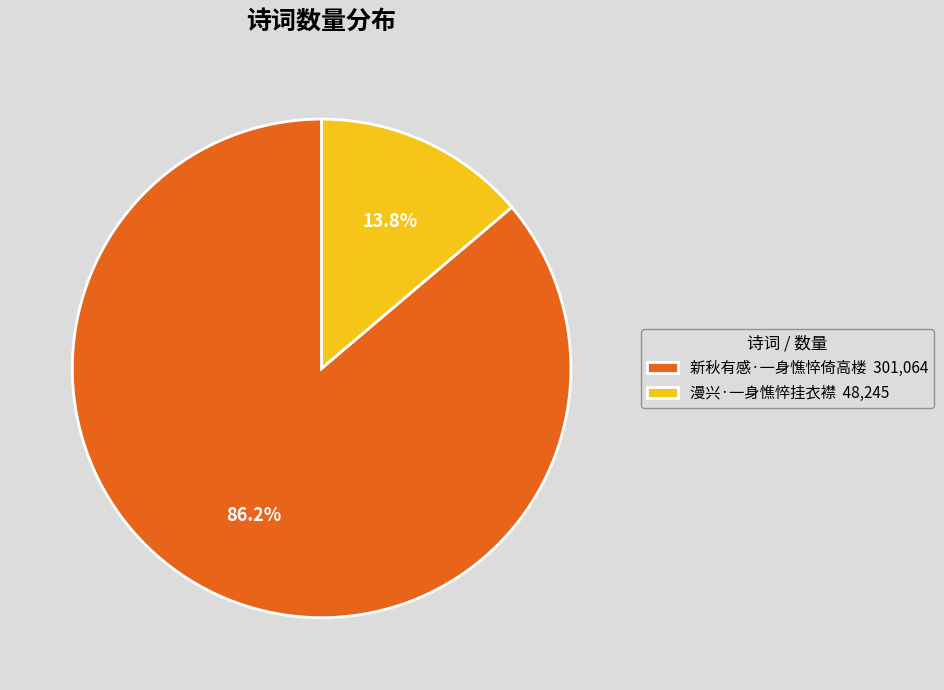

Rank the categories by value from highest to lowest.

新秋有感·一身憔悴倚高楼, 漫兴·一身憔悴挂衣襟